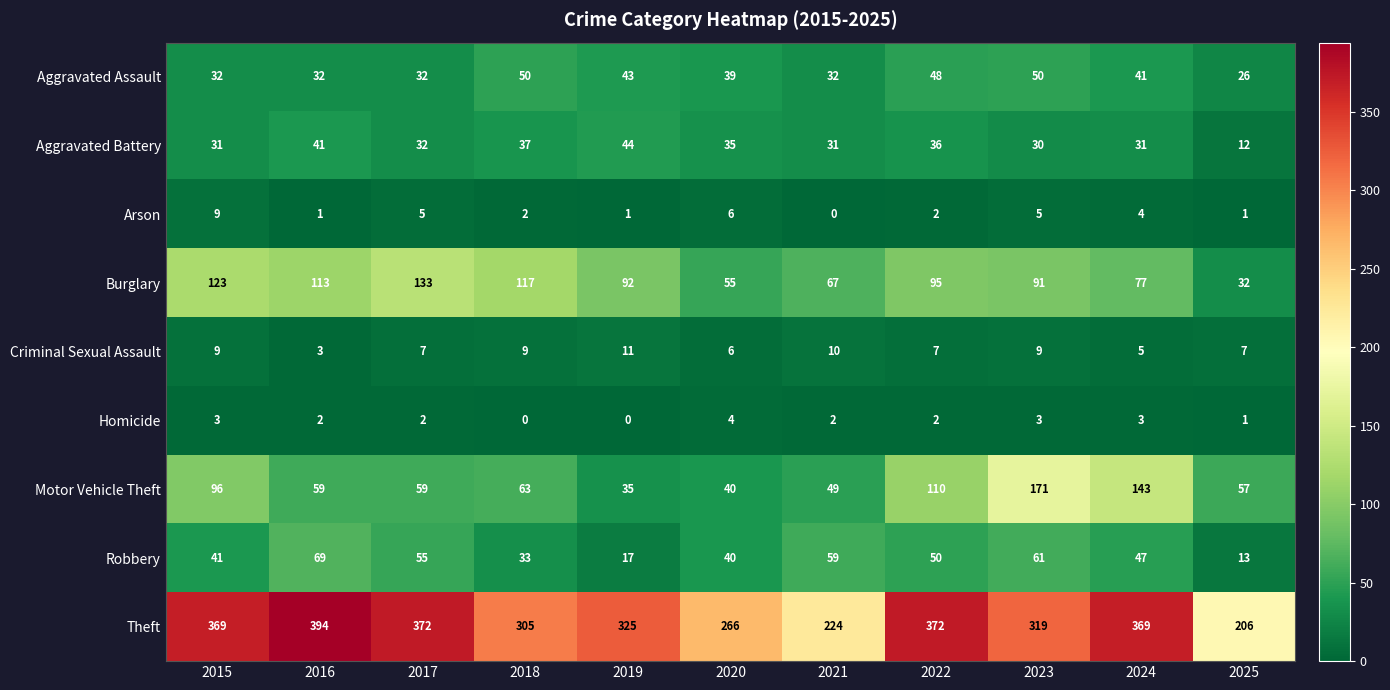

The Aggravated Battery series shows 31 at 2015. True or false?

True